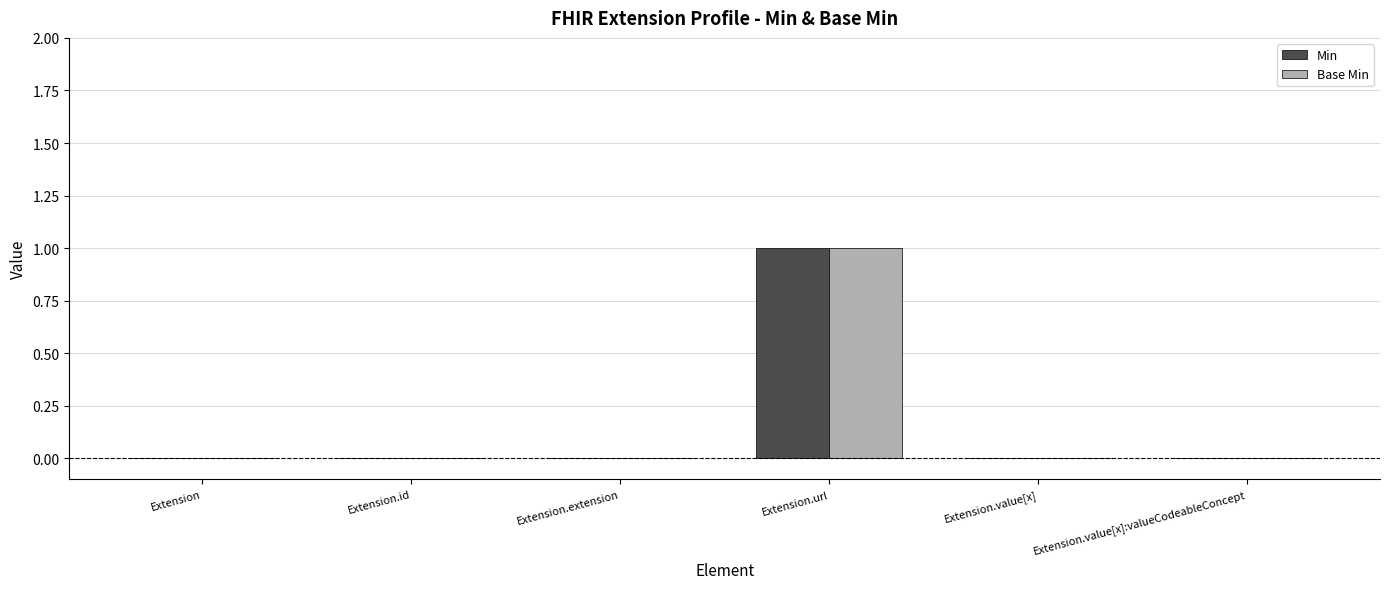

At which label does Min reach its peak?

Extension.url